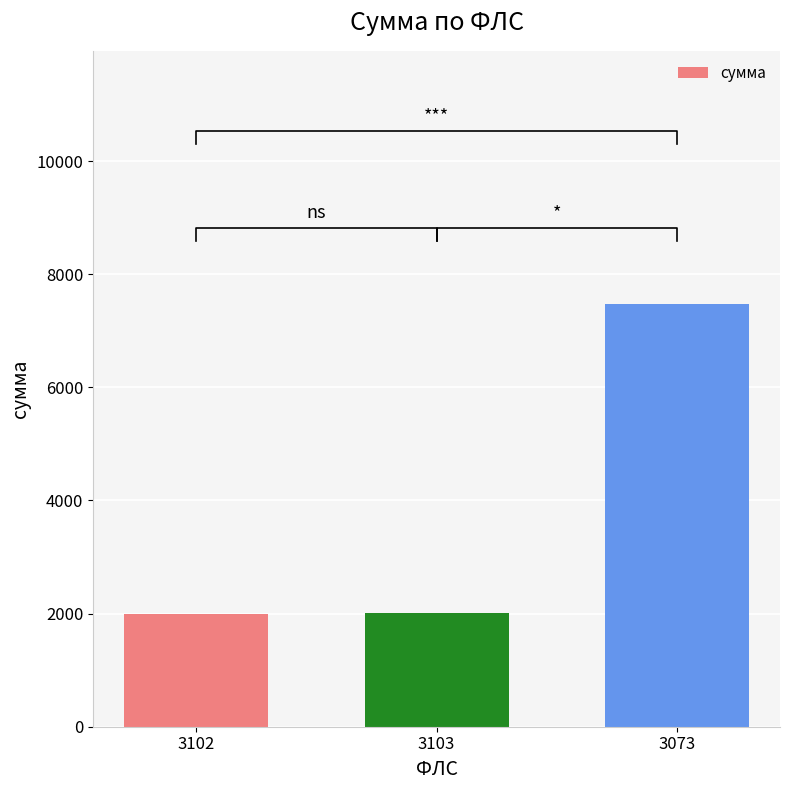

True or false: the data shows 7468.3 at 3073.

True